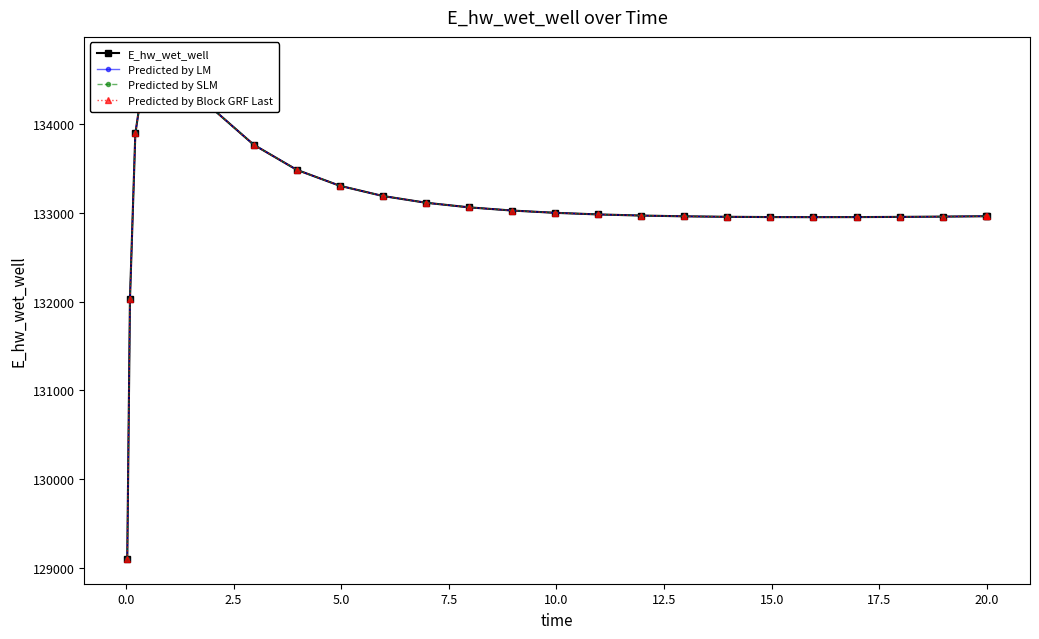

What is the value of the Predicted by Block GRF Last point at the 25th from the left?

132964.5